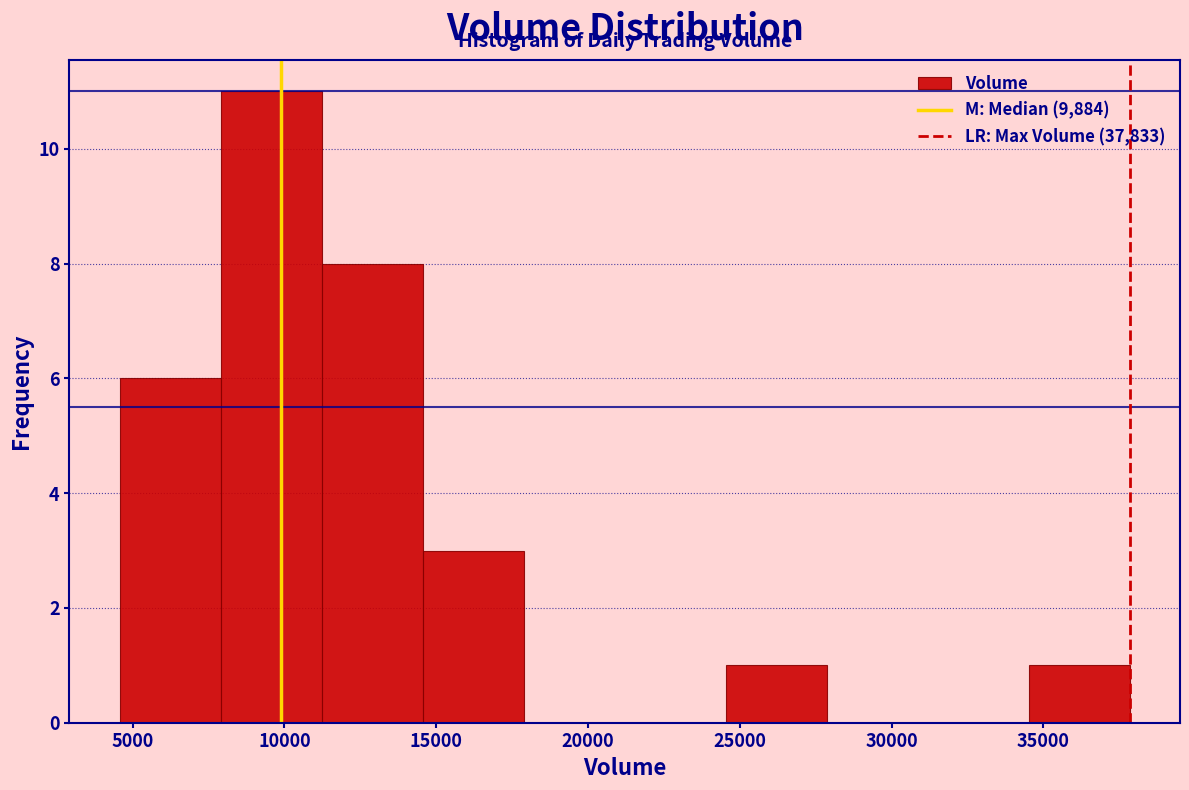

Reading left to right, list every bar in this chart as the range it spans on the x-axis followed by its height. Neither the bar edges nor the heights are printed on the chart, so give them approximately, as read against the axes.

4500 to 8000: 6
8000 to 11000: 11
11000 to 14500: 8
14500 to 18000: 3
18000 to 21000: 0
21000 to 24500: 0
24500 to 28000: 1
28000 to 31000: 0
31000 to 34500: 0
34500 to 38000: 1